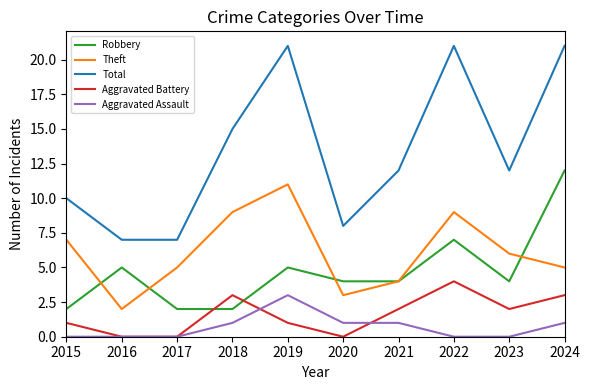

The Robbery series shows 12 at 2024. True or false?

True